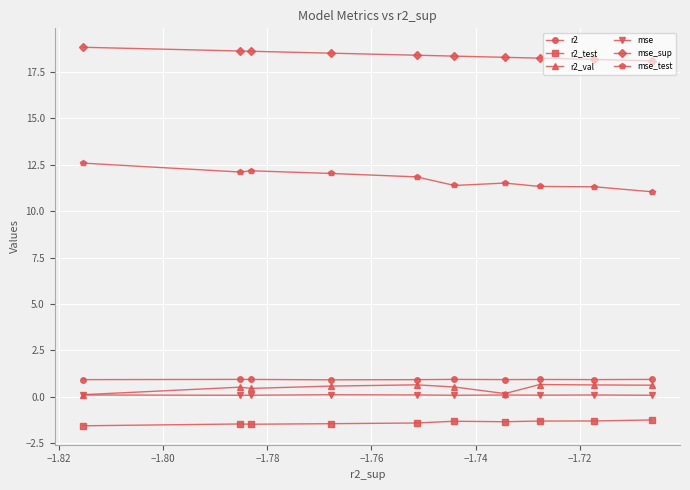

Which series has the largest total across all categories?

mse_sup